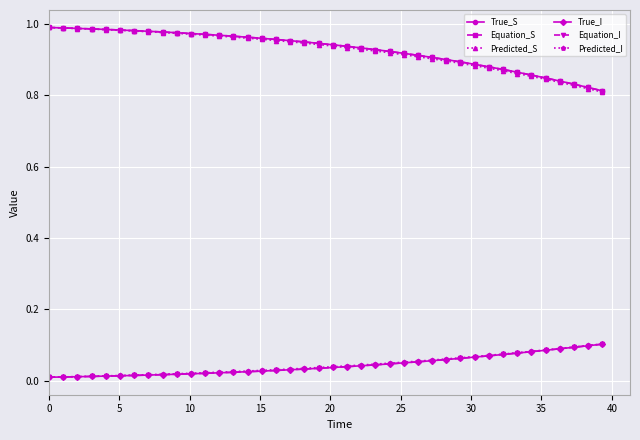

Does the chart have visible grid lines?

Yes